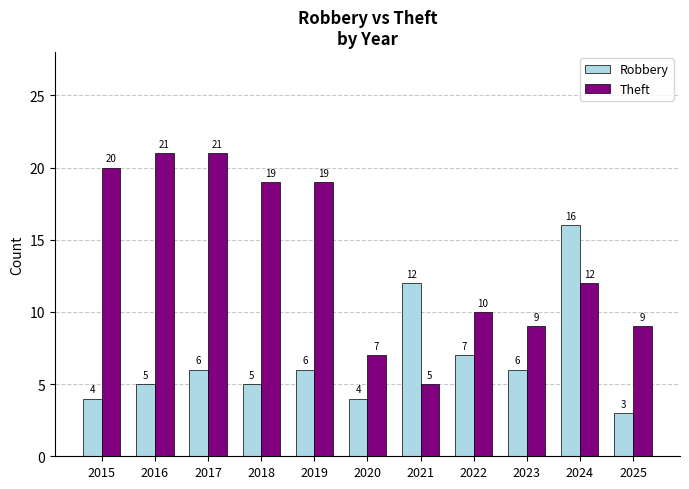

How many bars are there in each group?

2